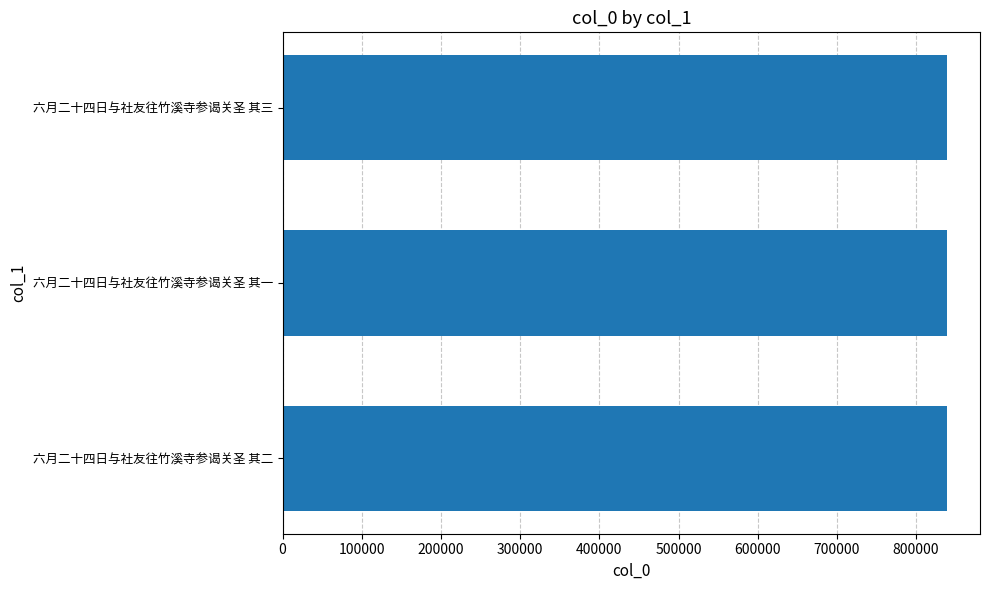

Are the bars grouped side by side (vs. stacked)?

No